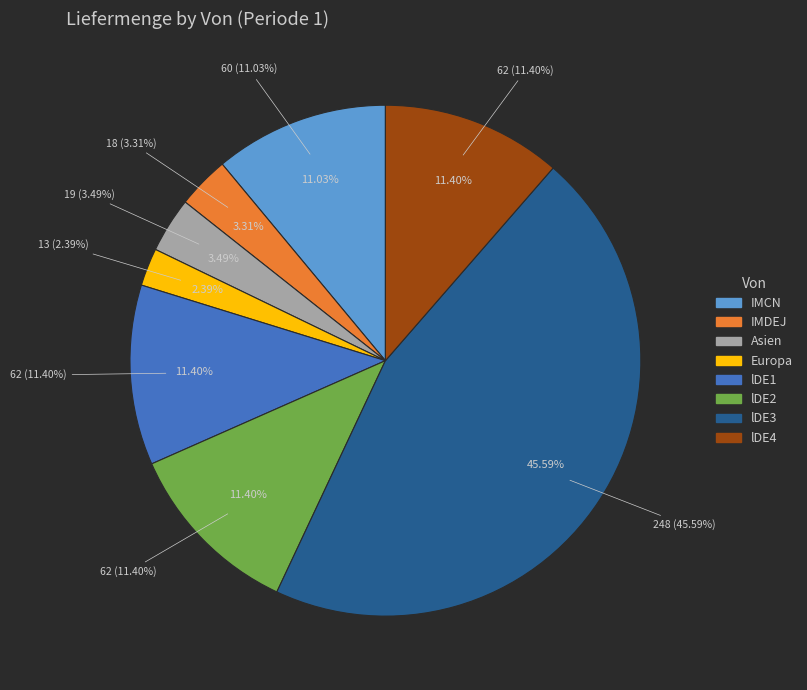

Is it true that lDE4 is 1% of the pie?

False